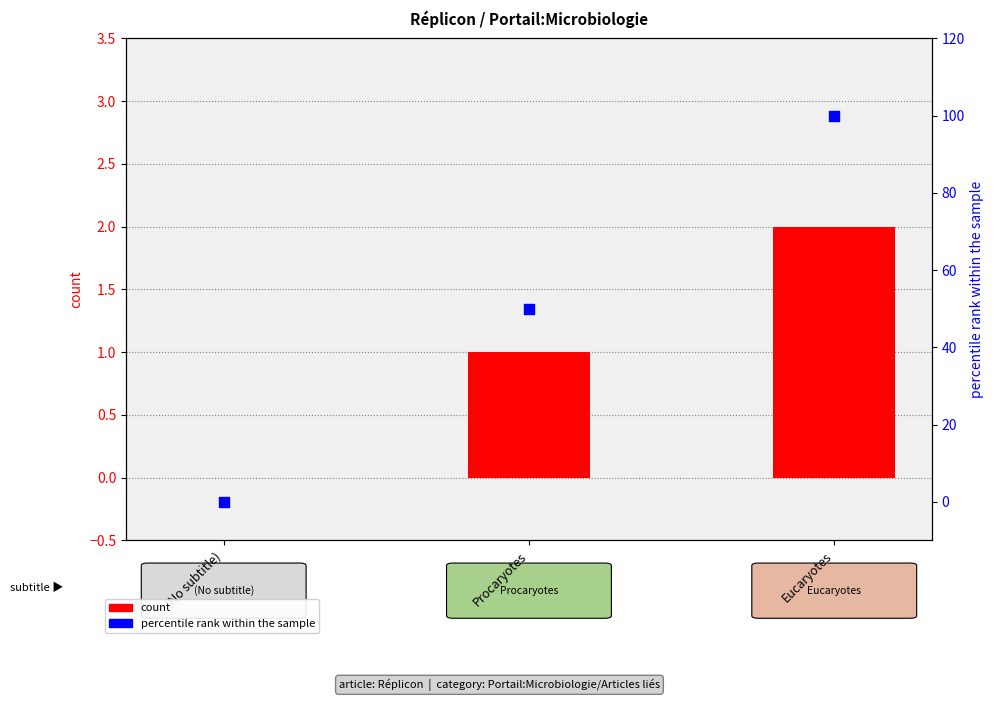

Which series reaches the minimum Y coordinate?

count